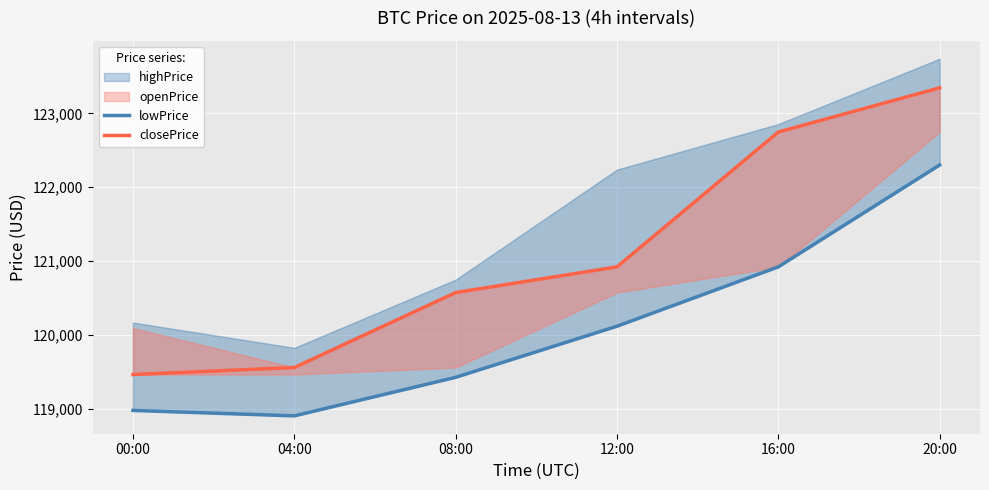

Which category has the lowest value across all series?

04:00